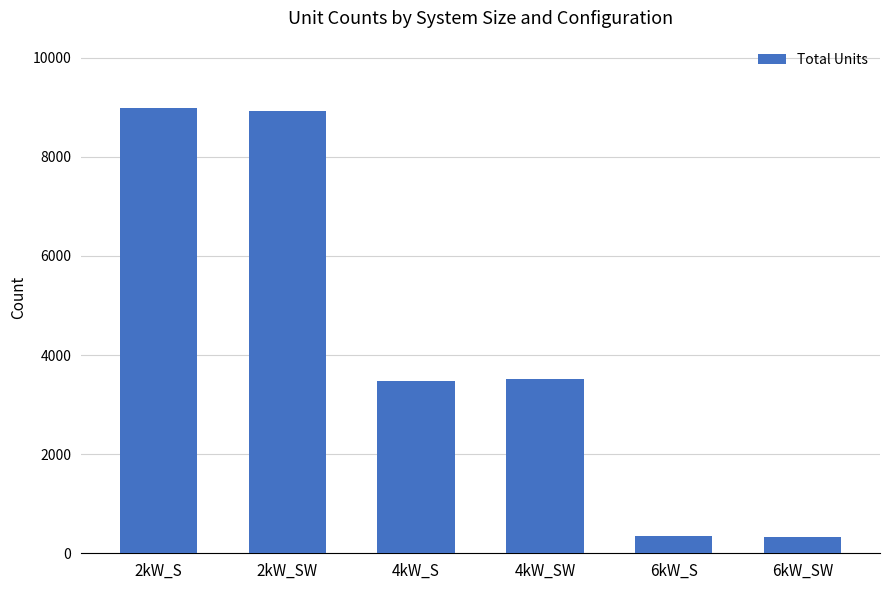

Approximately how many times larger is the value at 6kW_SW compared to 4kW_SW?

0.1